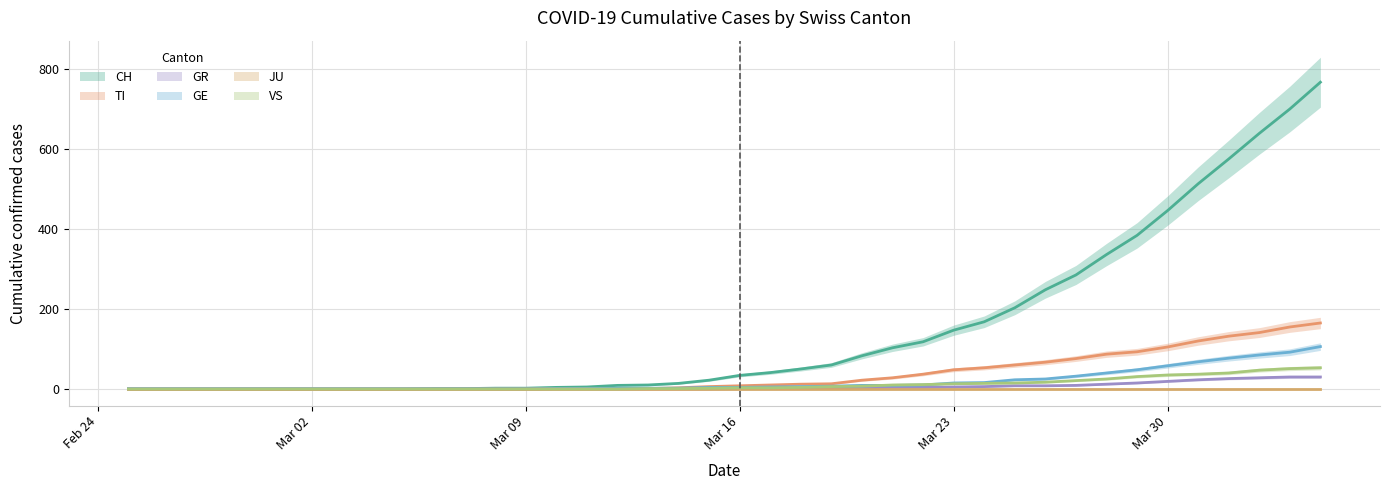

What is the label of the 9th point from the left?

2020-03-04